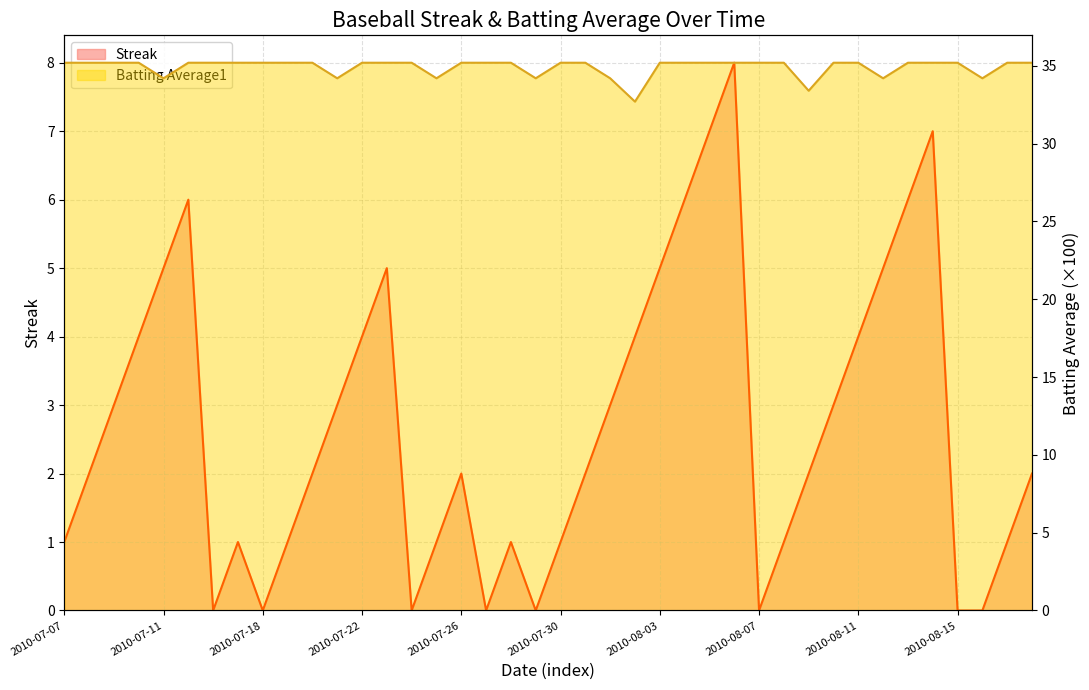

The value of Batting Average1 at 2010-07-18 is 35.2. True or false?

True